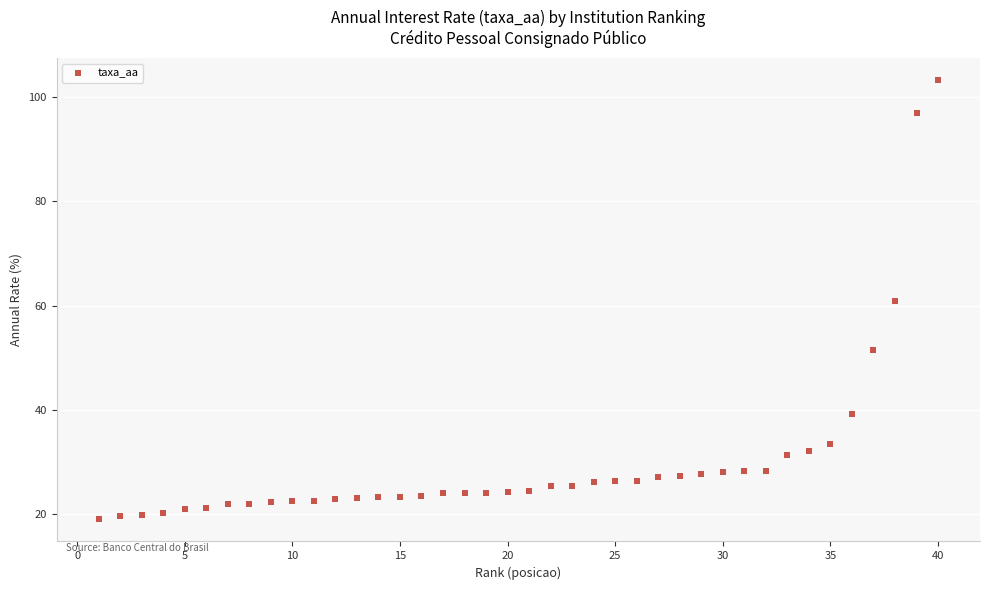

What is the range of X values (max minus min)?

39.0